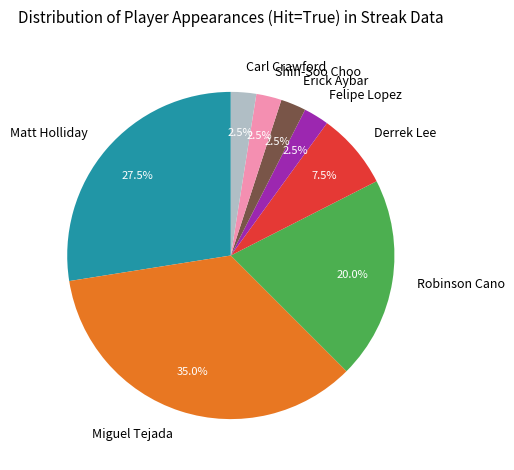

Which category has the biggest portion of the pie?

Miguel Tejada